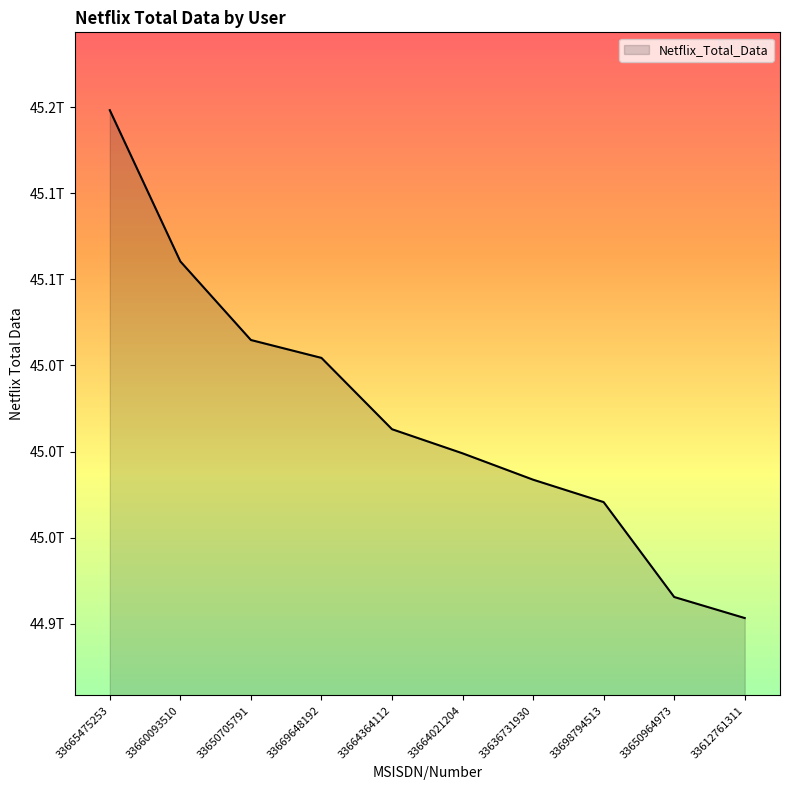

Read the value at 33664021204, to the nearest 50.

44998954000000